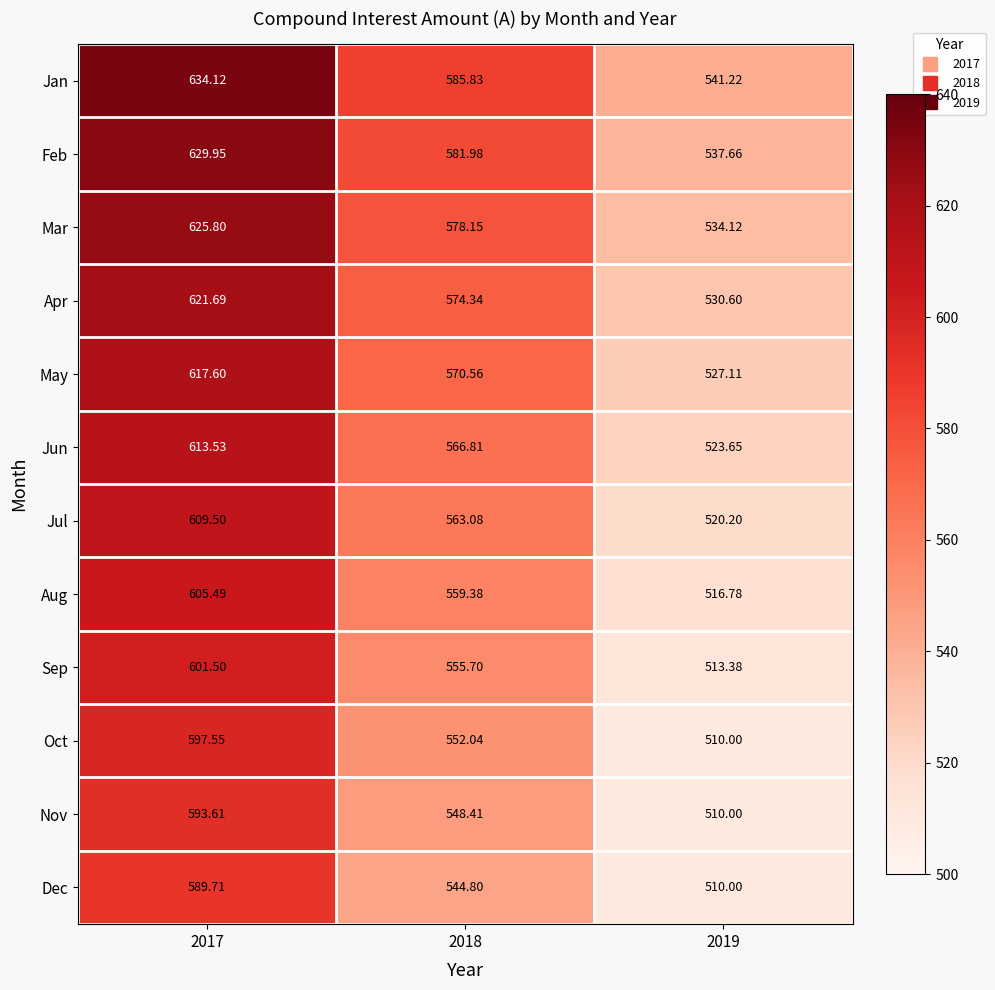

Rank the series by their maximum value, from highest to lowest.

Jan, Feb, Mar, Apr, May, Jun, Jul, Aug, Sep, Oct, Nov, Dec